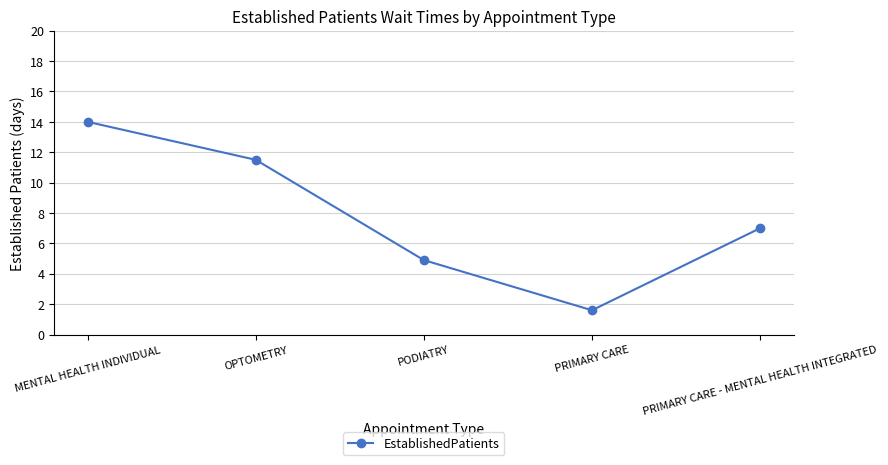

The chart shows a value of 14.0 at MENTAL HEALTH INDIVIDUAL. True or false?

True